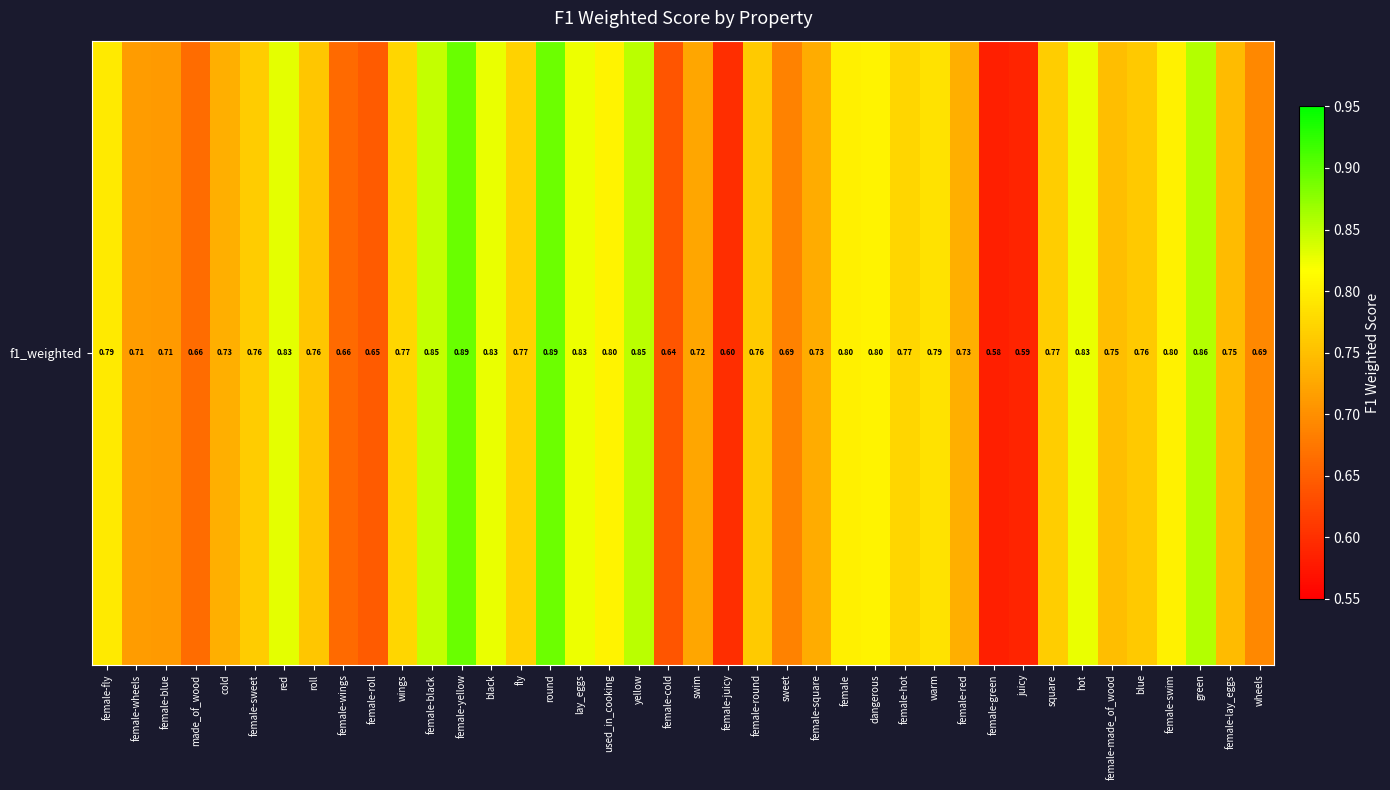

What is the maximum value shown in the chart?

0.9